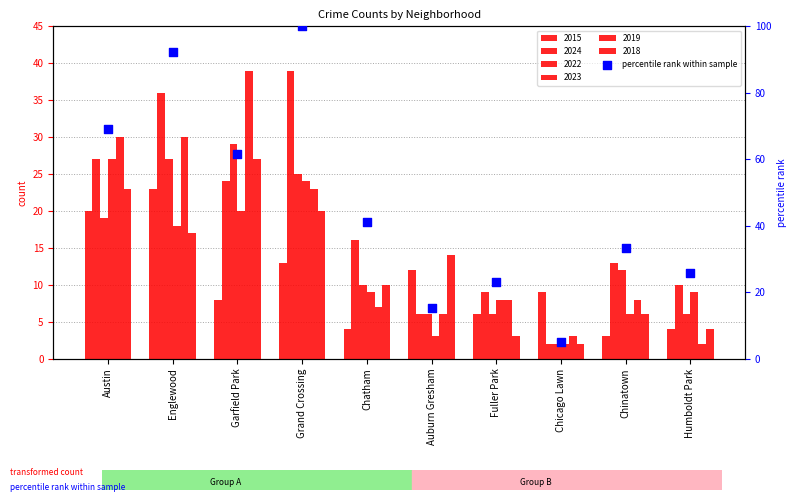

Between Fuller Park and Grand Crossing, which is larger?

Grand Crossing